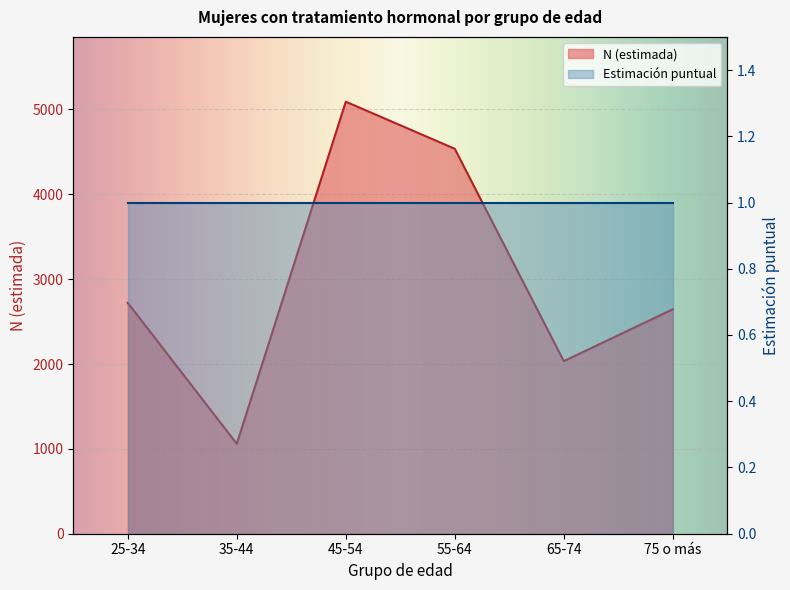

Reading left to right, what are all the values shown in this chart?

25-34=2721	35-44=1060	45-54=5092	55-64=4537	65-74=2034	75 o más=2645